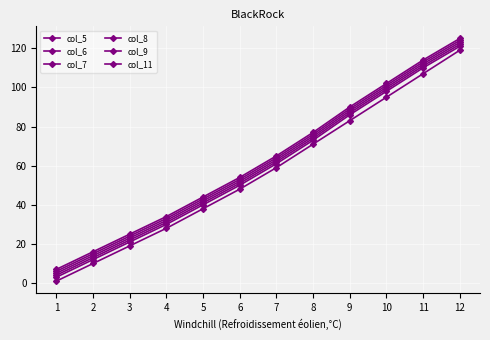

True or false: col_11 and col_6 cross at least once.

False